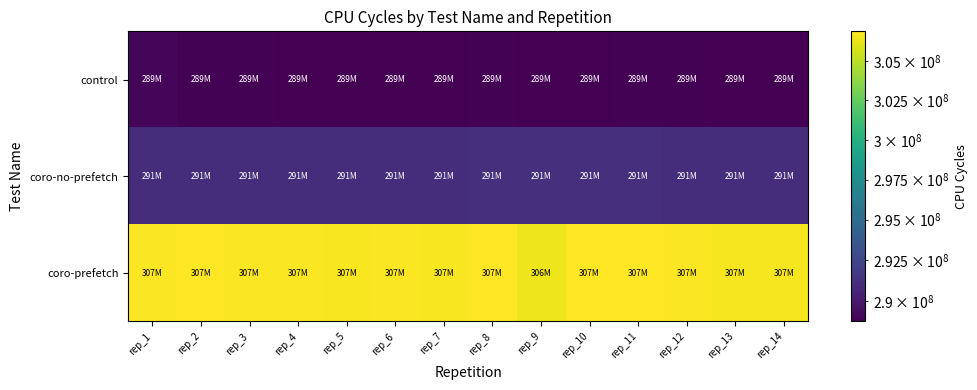

Reading left to right, list all the values displayed in this chart.

control: rep_1=289053587	rep_2=288835717	rep_3=288843012	rep_4=288828609	rep_5=288782301	rep_6=288825414	rep_7=288810293	rep_8=288835048	rep_9=288777204	rep_10=288778021	rep_11=288852798	rep_12=288867987	rep_13=288761105	rep_14=288778889
coro-no-prefetch: rep_1=291070357	rep_2=291068808	rep_3=291055472	rep_4=291091702	rep_5=291053218	rep_6=291075998	rep_7=291096953	rep_8=291127995	rep_9=291137688	rep_10=291110482	rep_11=291139232	rep_12=291068036	rep_13=291072347	rep_14=291072347
coro-prefetch: rep_1=306827497	rep_2=306925119	rep_3=306796000	rep_4=306794123	rep_5=306763072	rep_6=306829103	rep_7=306770238	rep_8=306866695	rep_9=306431387	rep_10=306879516	rep_11=306876313	rep_12=306820063	rep_13=306691723	rep_14=306691723